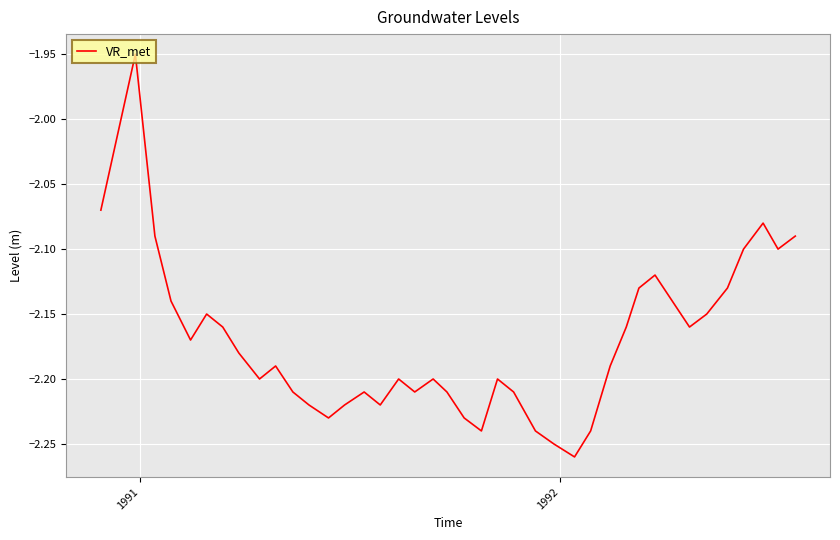

At which label is the value closest to -2?

1991